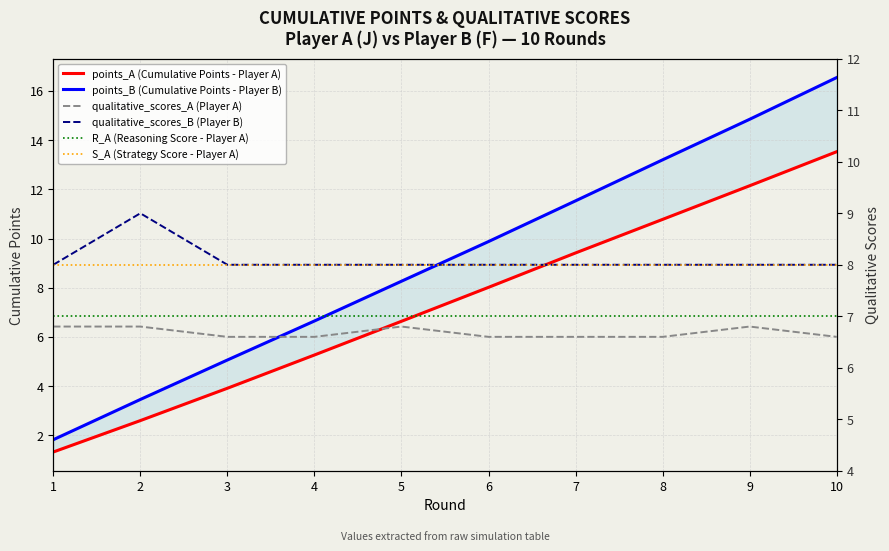

What is the average value of the qualitative_scores_A (Player A) series?

6.7